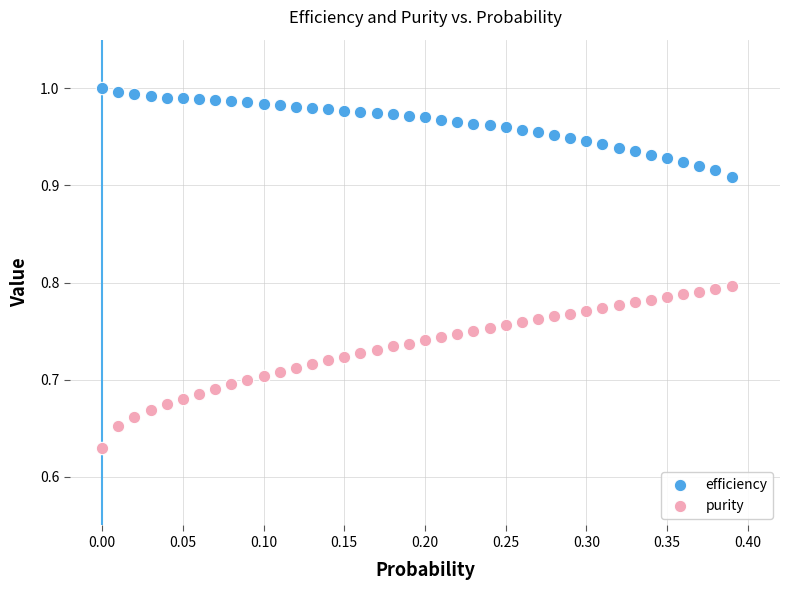

Which series contains the highest Y value?

efficiency